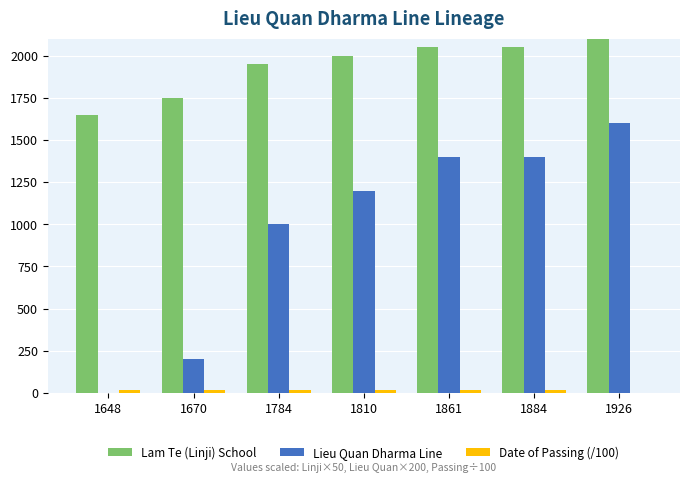

Where is Lam Te (Linji) School nearest to the value 1875?

1784